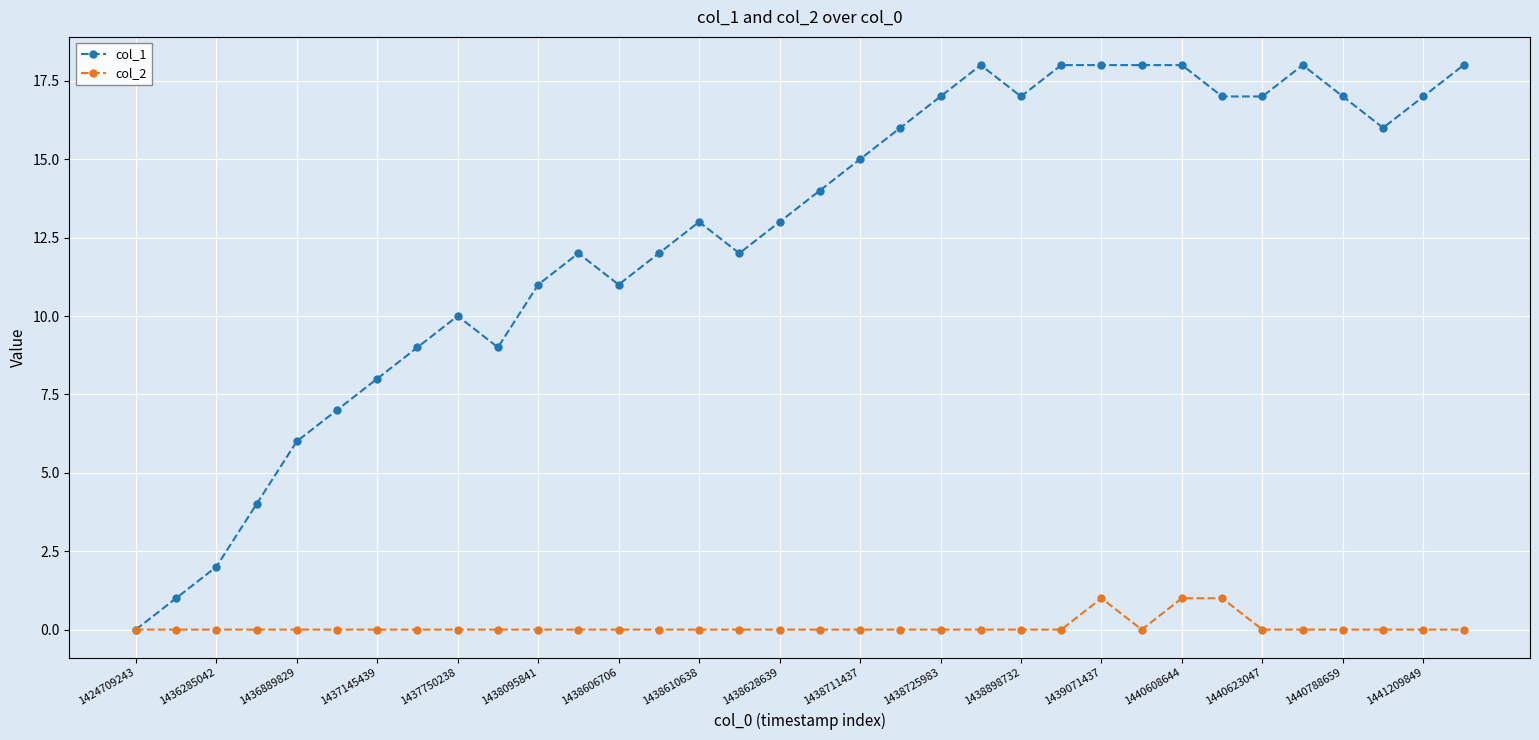

Count the number of data series in this chart.

2